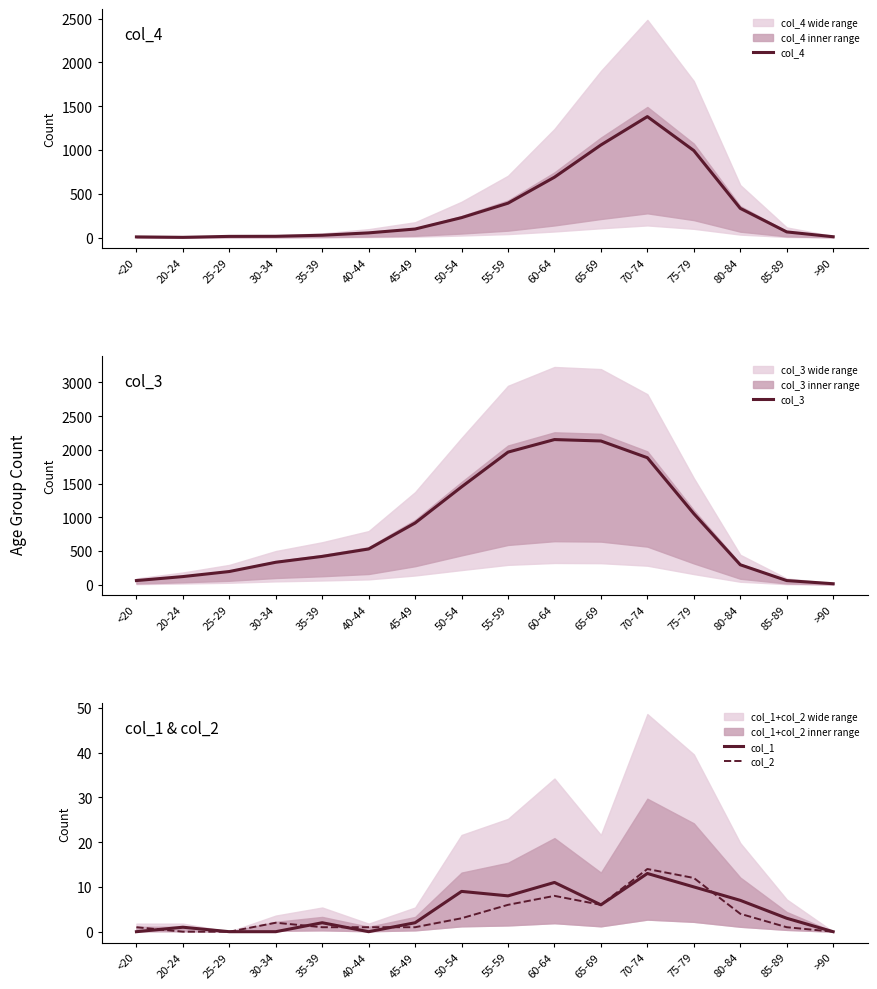

Rank the series by their maximum value, from lowest to highest.

col_1, col_2, col_4, col_3